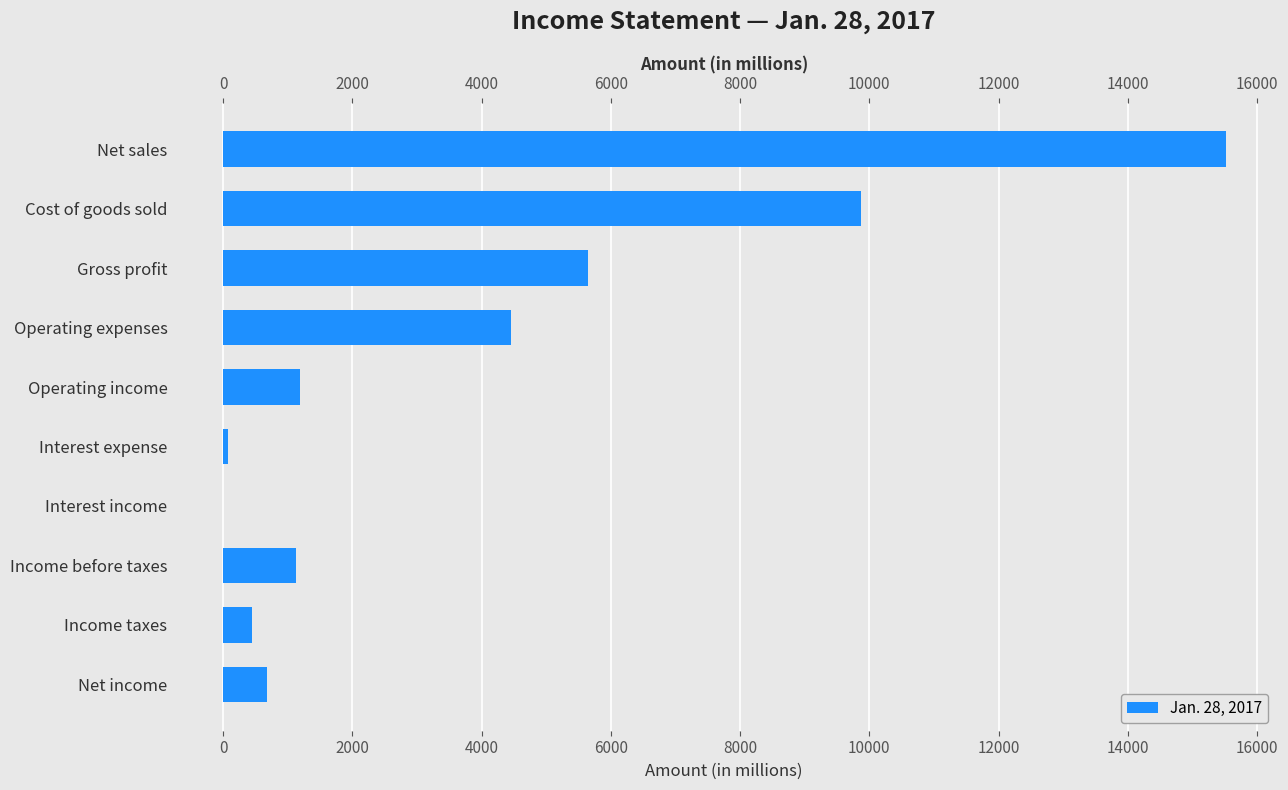

What is the value of the 6th bar from the left?

75